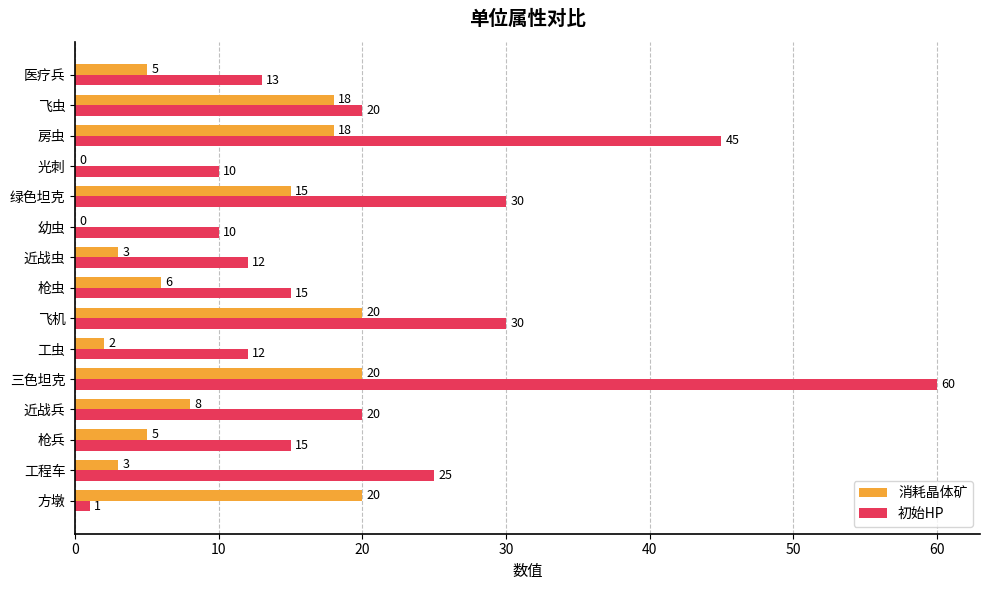

Which category has the highest value across all series?

三色坦克